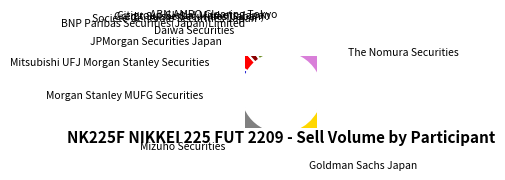

Does Goldman Sachs Japan account for over 50% of the chart?

No